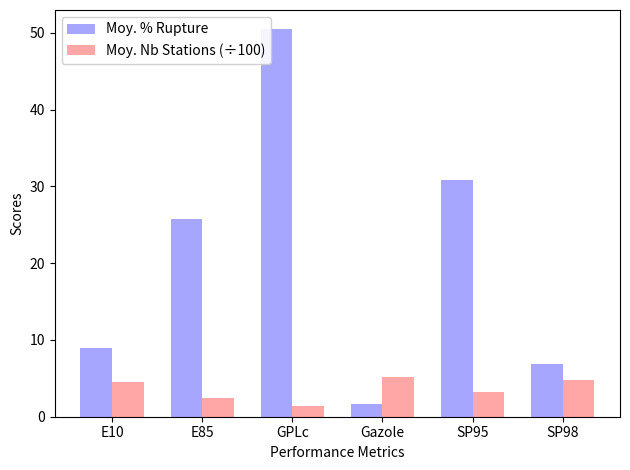

What is the label of the 4th bar from the left?

Gazole